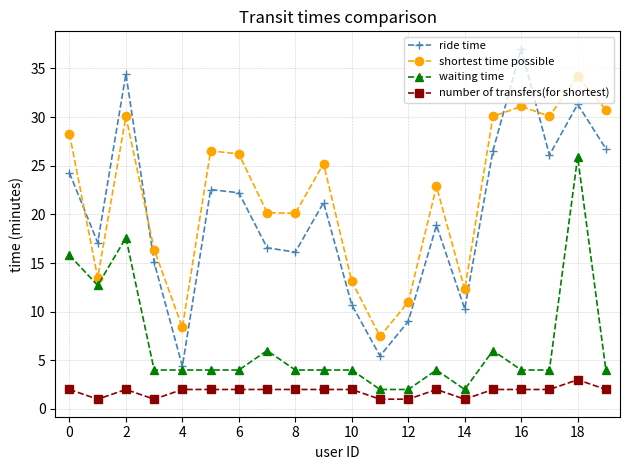

True or false: ride time has more than 0 interior local peaks.

True